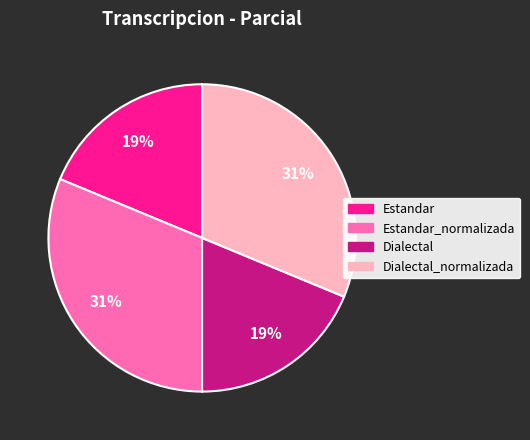

To the nearest percent, what is the combined percentage of Estandar_normalizada and Dialectal?

50%